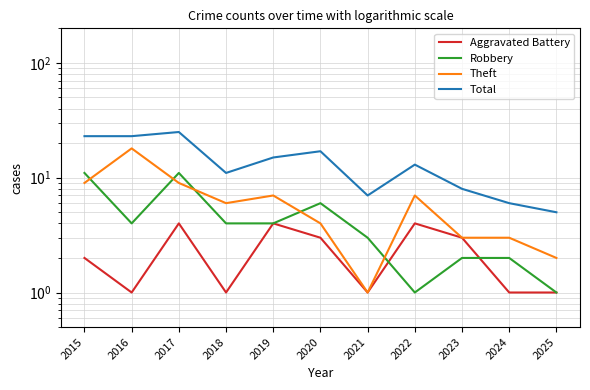

Reading right to left, transcribe all the data shown in this chart.

Aggravated Battery: 1	1	3	4	1	3	4	1	4	1	2
Robbery: 1	2	2	1	3	6	4	4	11	4	11
Theft: 2	3	3	7	1	4	7	6	9	18	9
Total: 5	6	8	13	7	17	15	11	25	23	23